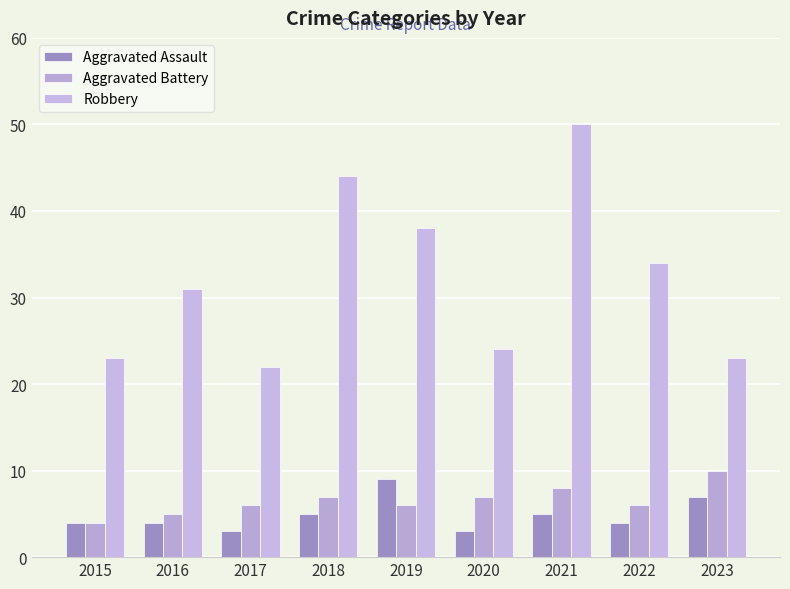

How many data points does each series have?

9